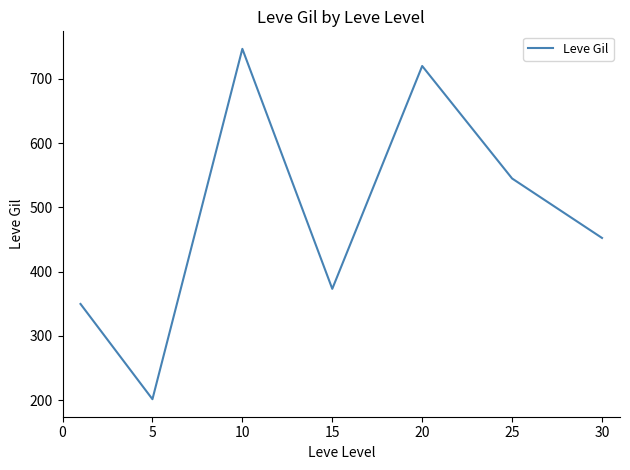

What is the sum of all values?

3389.0